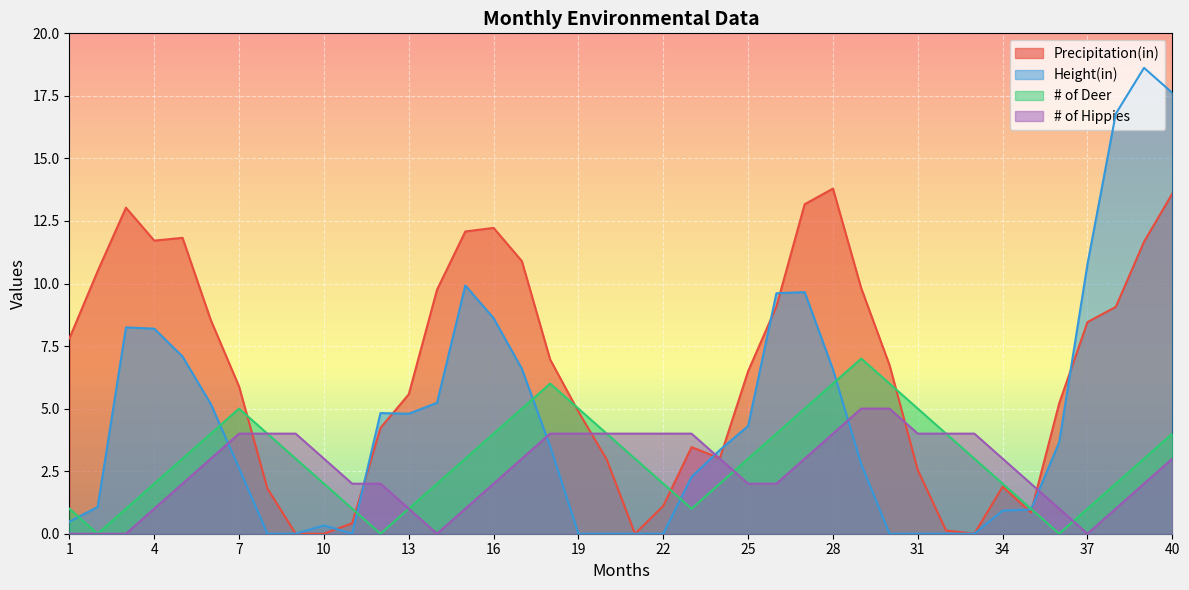

Reading left to right, extract all data points from this chart.

Precipitation(in): 1=7.8	2=10.5	3=13.0	4=11.7	5=11.8	6=8.5	7=5.9	8=1.8	9=0.0	10=0.0	11=0.4	12=4.2	13=5.6	14=9.8	15=12.1	16=12.2	17=10.9	18=7.0	19=4.9	20=3.0	21=0.0	22=1.1	23=3.5	24=3.0	25=6.5	26=9.1	27=13.2	28=13.8	29=9.8	30=6.7	31=2.5	32=0.1	33=0.0	34=1.9	35=0.8	36=5.2	37=8.5	38=9.1	39=11.7	40=13.6
Height(in): 1=0.5	2=1.1	3=8.2	4=8.2	5=7.1	6=5.2	7=2.6	8=0.0	9=0.0	10=0.3	11=0.0	12=4.8	13=4.8	14=5.2	15=9.9	16=8.6	17=6.6	18=3.5	19=0.0	20=0.0	21=0.0	22=0.0	23=2.3	24=3.3	25=4.3	26=9.6	27=9.7	28=6.6	29=2.8	30=0.0	31=0.0	32=0.0	33=0.0	34=0.9	35=1.0	36=3.7	37=10.8	38=16.8	39=18.6	40=17.6
# of Deer: 1=1.0	2=0.0	3=1.0	4=2.0	5=3.0	6=4.0	7=5.0	8=4.0	9=3.0	10=2.0	11=1.0	12=0.0	13=1.0	14=2.0	15=3.0	16=4.0	17=5.0	18=6.0	19=5.0	20=4.0	21=3.0	22=2.0	23=1.0	24=2.0	25=3.0	26=4.0	27=5.0	28=6.0	29=7.0	30=6.0	31=5.0	32=4.0	33=3.0	34=2.0	35=1.0	36=0.0	37=1.0	38=2.0	39=3.0	40=4.0
# of Hippies: 1=0.0	2=0.0	3=0.0	4=1.0	5=2.0	6=3.0	7=4.0	8=4.0	9=4.0	10=3.0	11=2.0	12=2.0	13=1.0	14=0.0	15=1.0	16=2.0	17=3.0	18=4.0	19=4.0	20=4.0	21=4.0	22=4.0	23=4.0	24=3.0	25=2.0	26=2.0	27=3.0	28=4.0	29=5.0	30=5.0	31=4.0	32=4.0	33=4.0	34=3.0	35=2.0	36=1.0	37=0.0	38=1.0	39=2.0	40=3.0